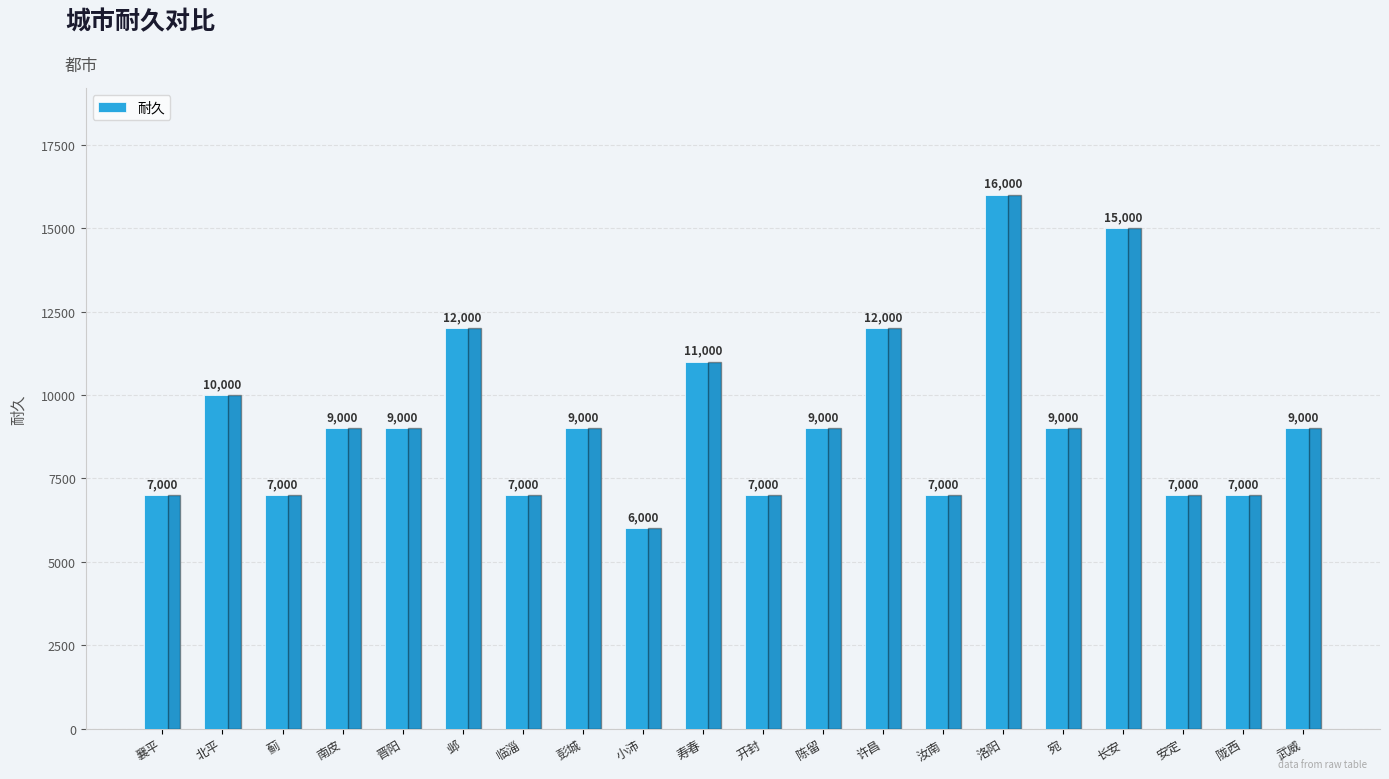

What is the change in value from 彭城 to 开封?

-2000